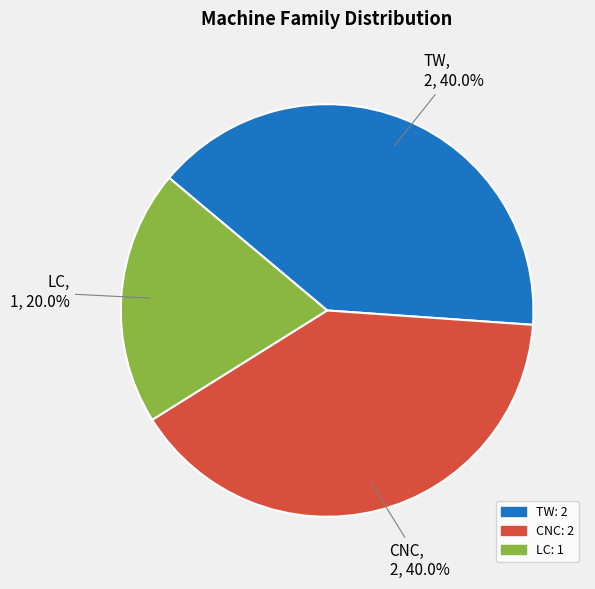

Is there any slice that represents more than half of the pie?

No